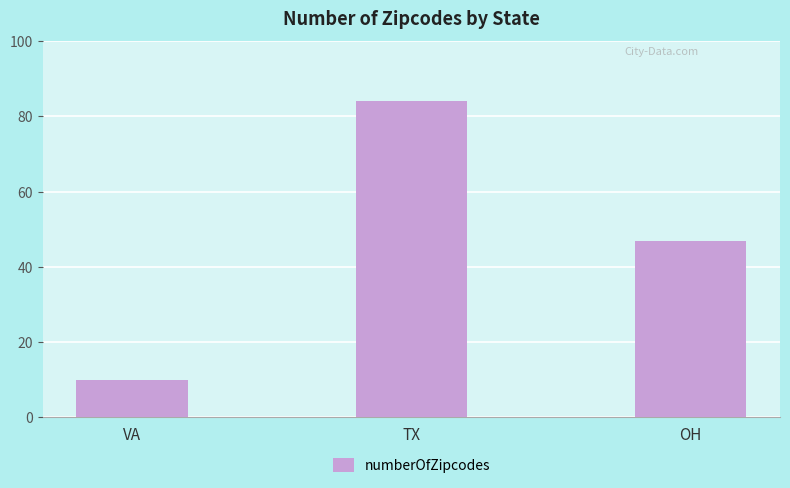

The chart shows a value of 10 at VA. True or false?

True